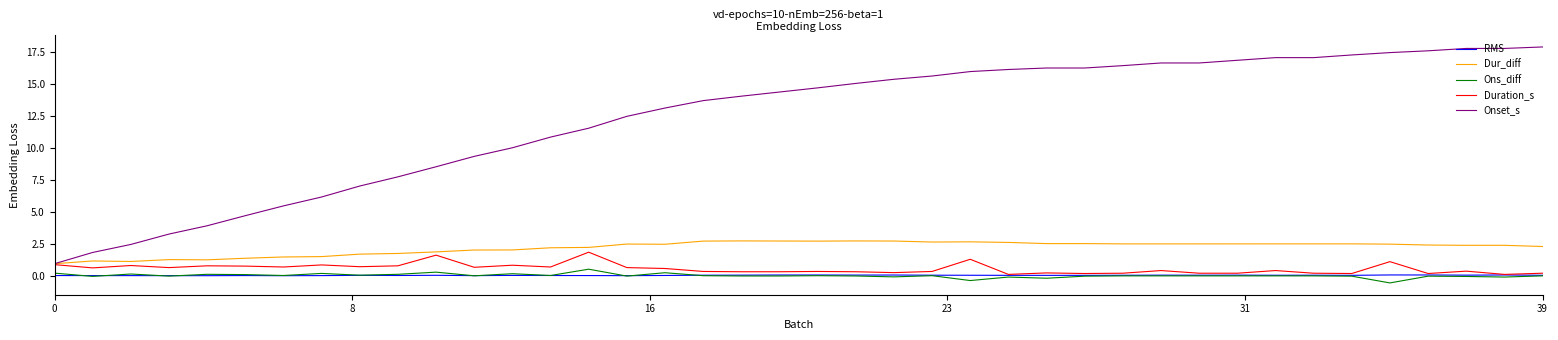

How many lines are shown in the chart?

5